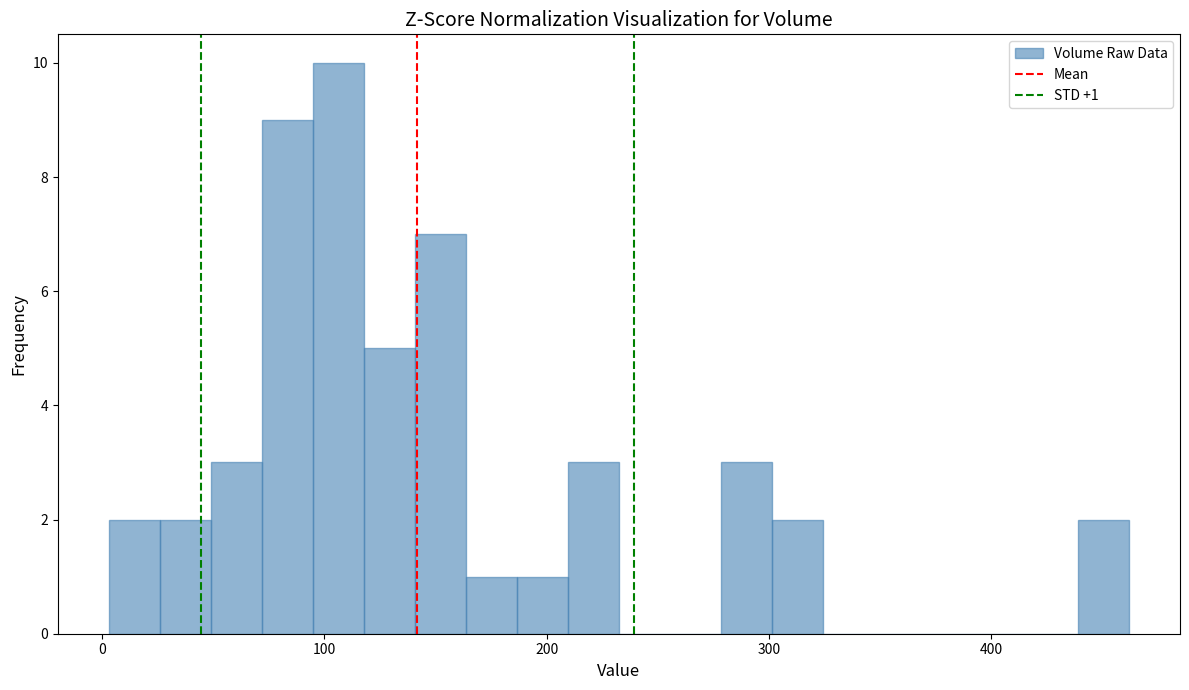

Around what value on the x-axis is the tallest bar? Give the approximate position of its centre, as read against the axis.

110